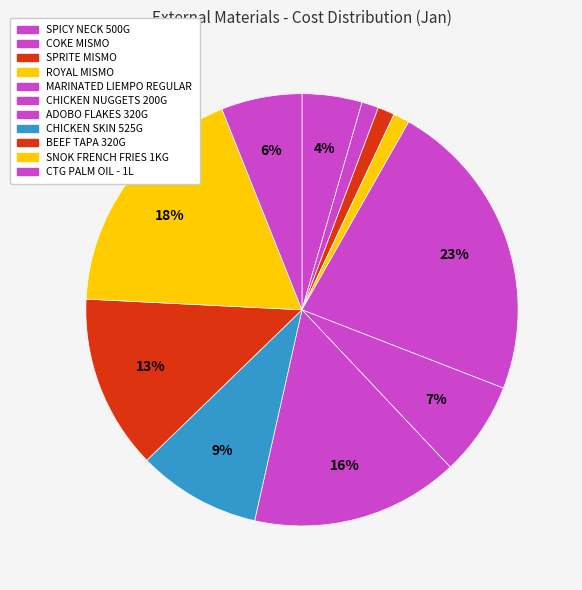

How many segments does this pie chart have?

11